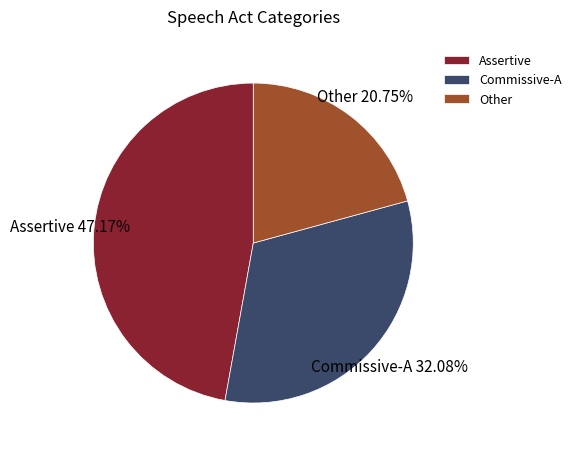

Approximately how many times larger is the value at Other compared to Assertive?

0.4